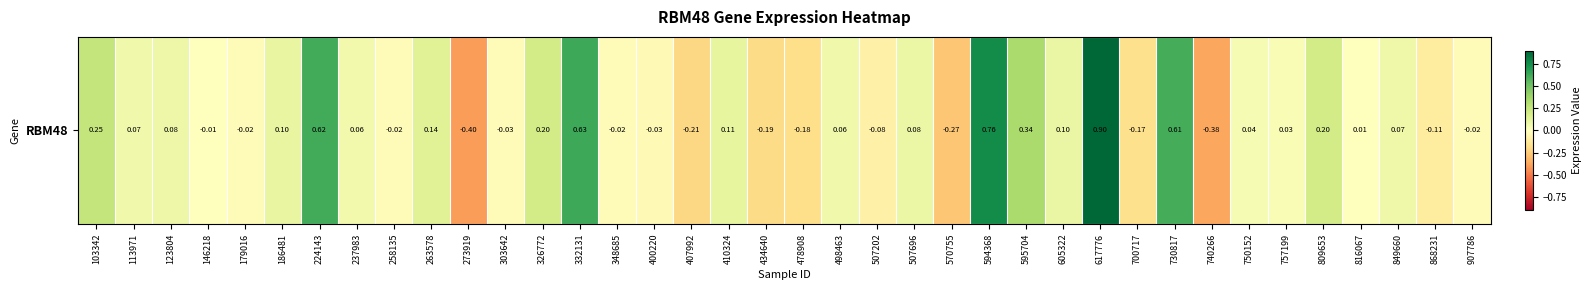

Which has a higher value, 348685 or 617776?

617776